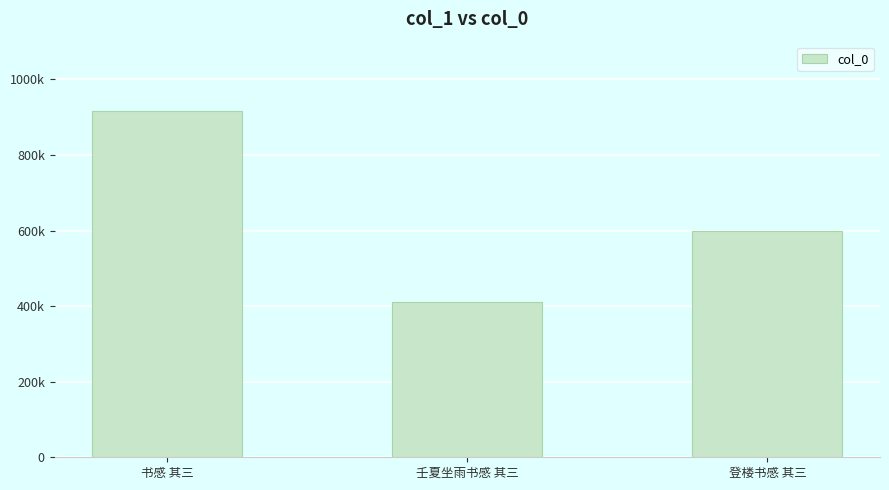

Does the chart contain any negative values?

No